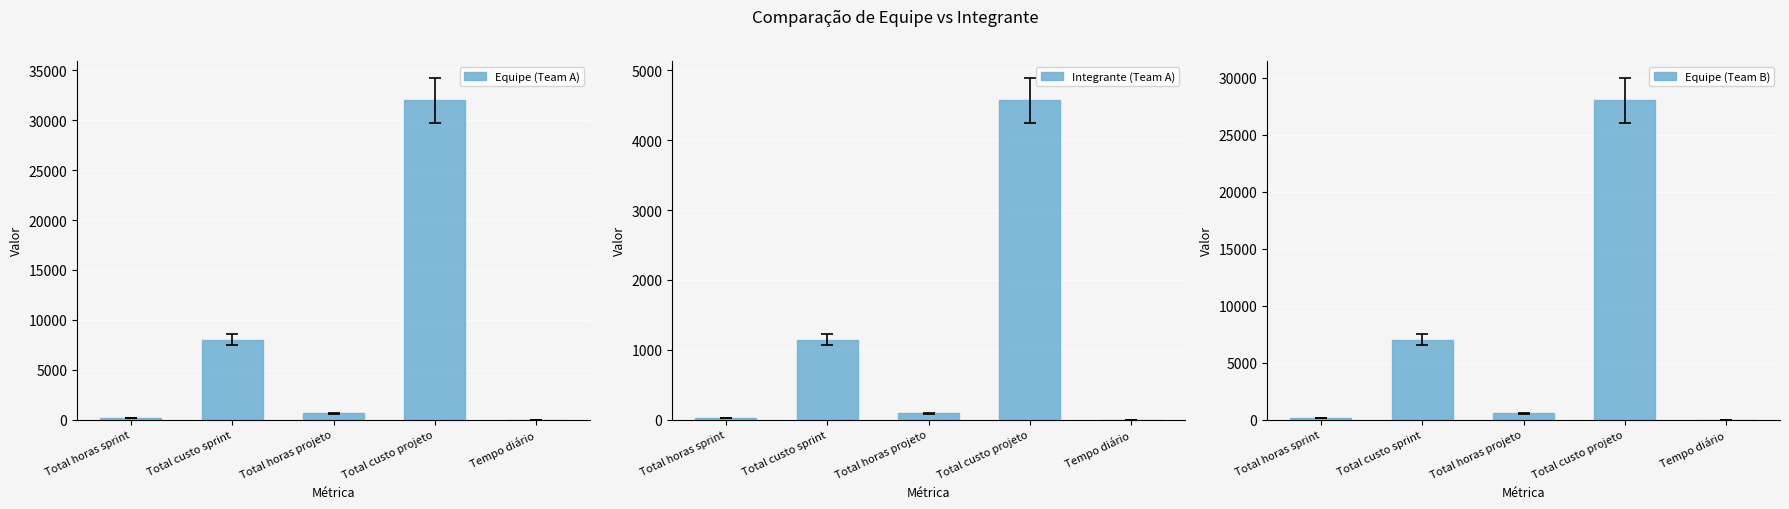

Which series changed the most between Total custo projeto and Tempo diário?

Equipe (Team A)